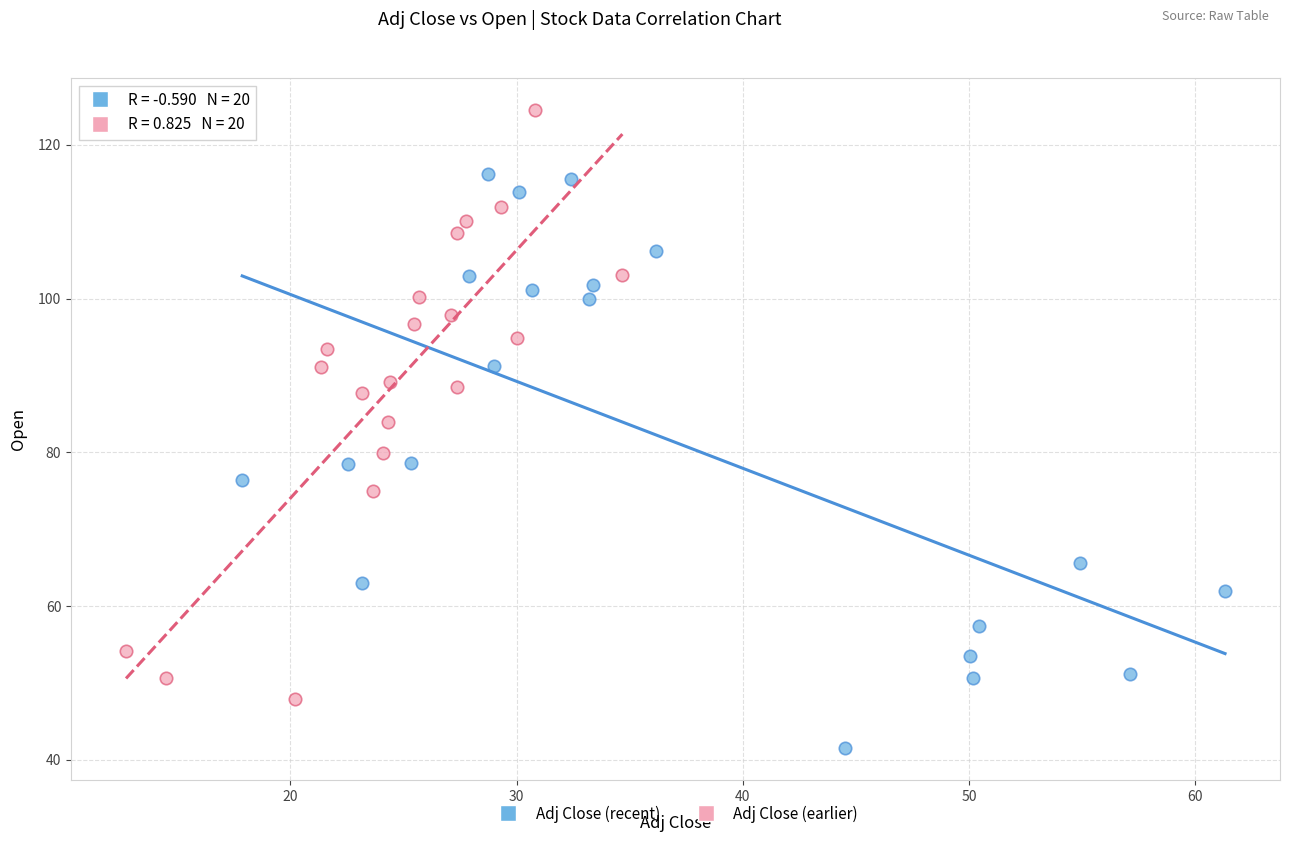

Which series has the widest spread of Y values?

Adj Close (earlier)